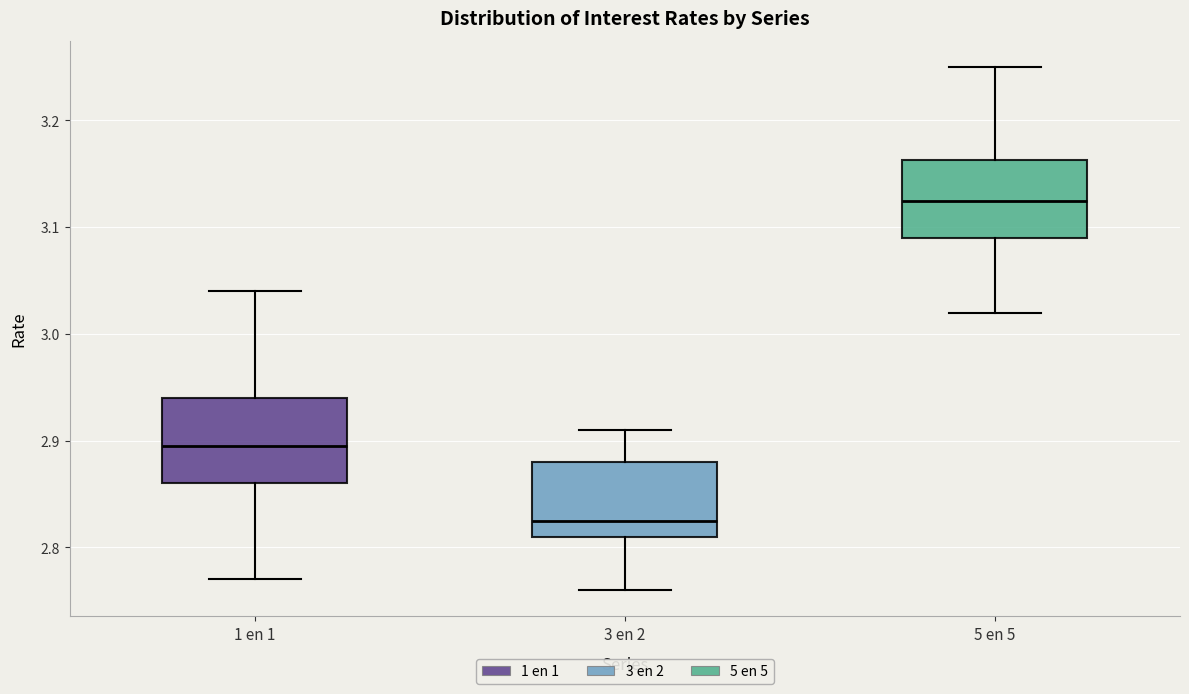

Where does the median line of the box for 3 en 2 sit on the y-axis? The values are not printed on the chart, so give them approximately, as read against the axis.

2.83